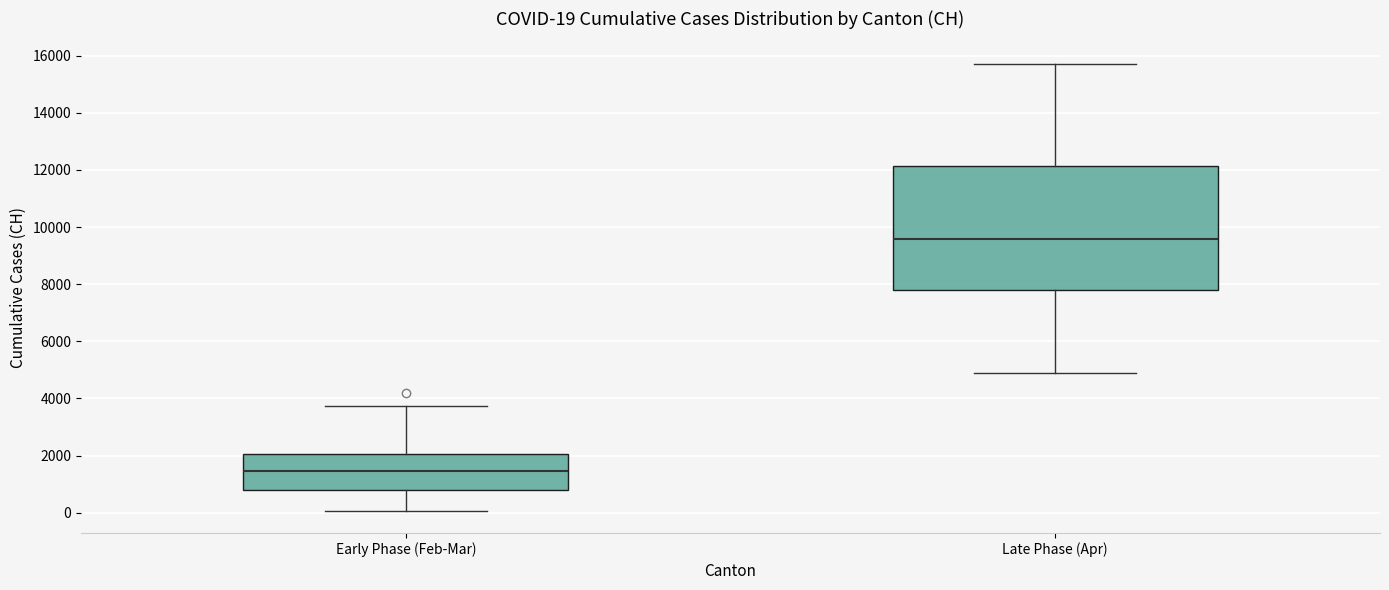

Which box has the highest median line?

Late Phase (Apr)